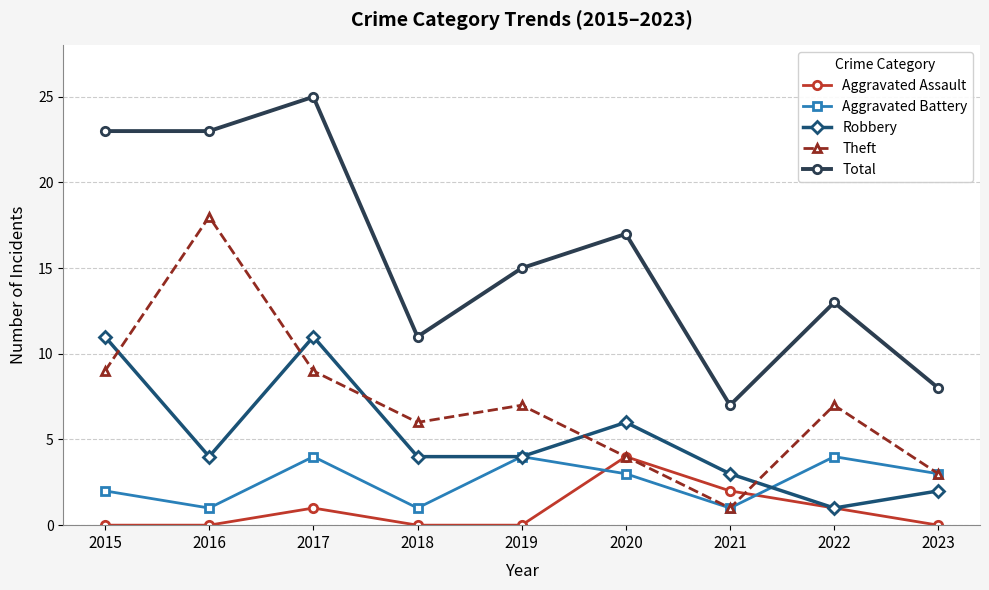

True or false: Aggravated Battery and Total intersect in this chart.

False